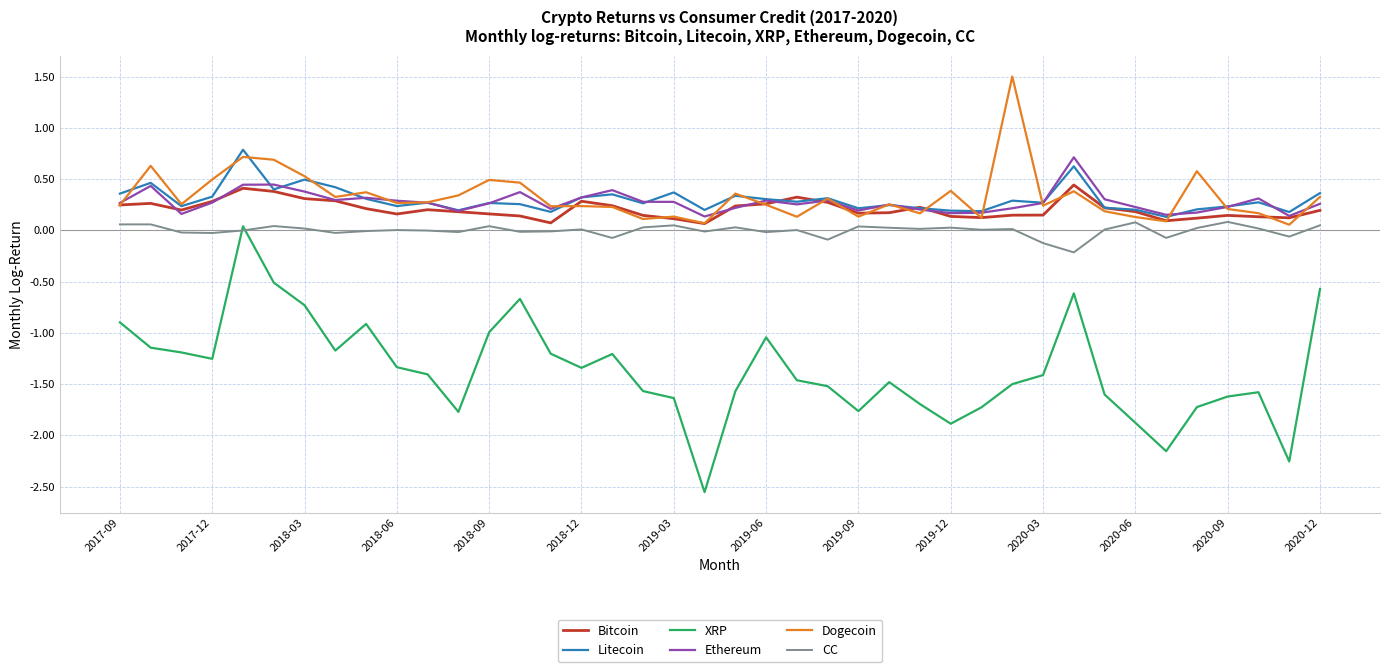

At how many categories does at least one series exceed 0?

40